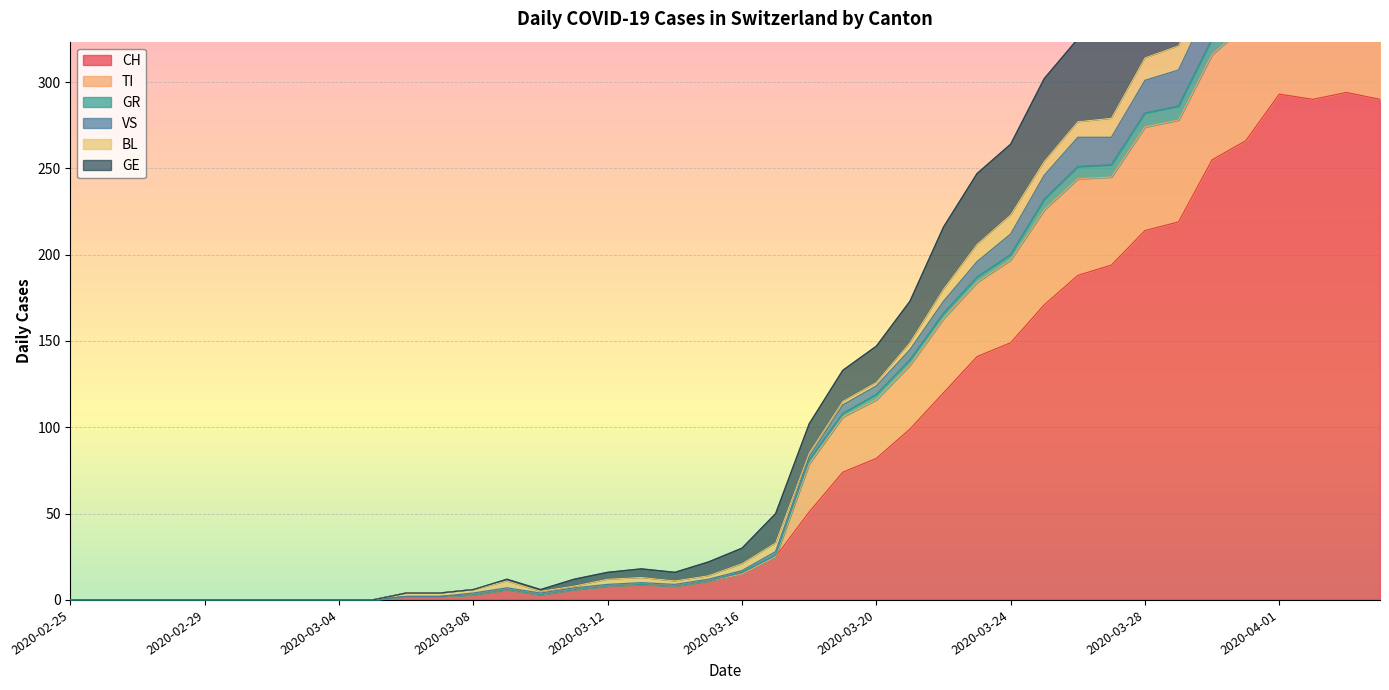

How many interior local valleys does the TI series have?

2